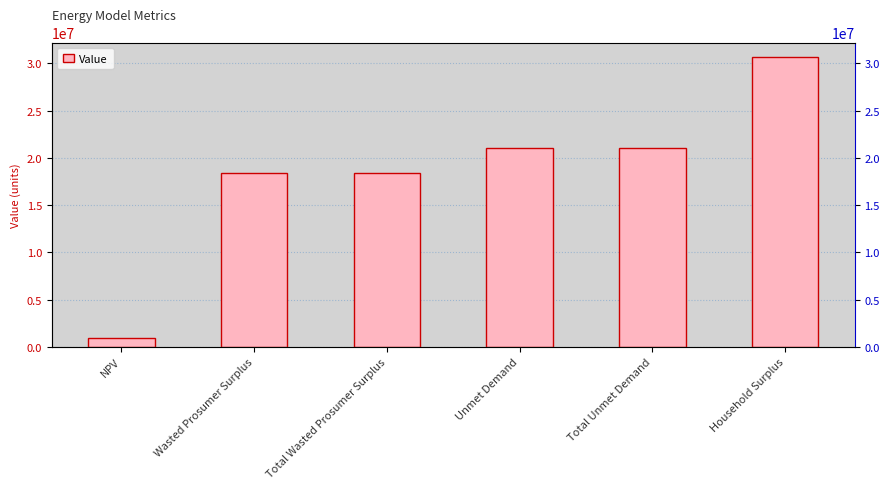

What is the ratio of the value at Household Surplus to the value at NPV?

31.5